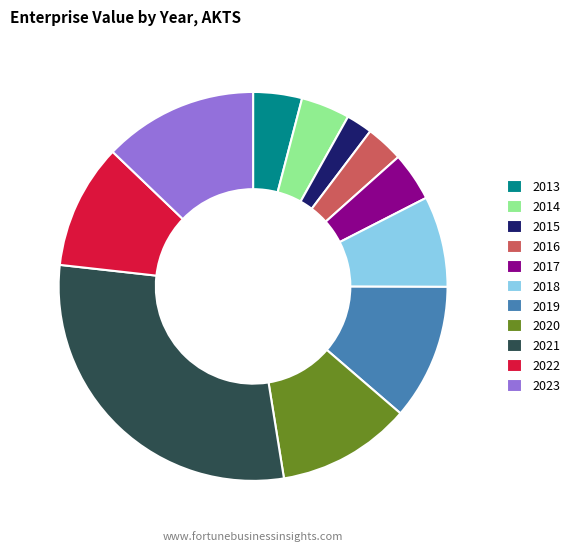

Combined, do 2019 and 2020 account for over 50%?

No